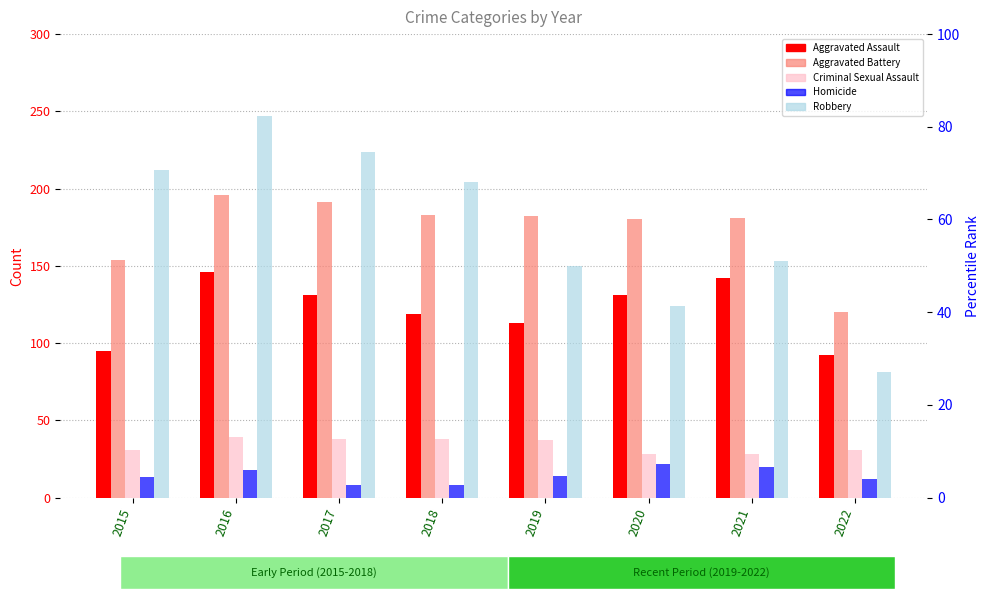

Which series has the largest range (max minus min)?

Robbery